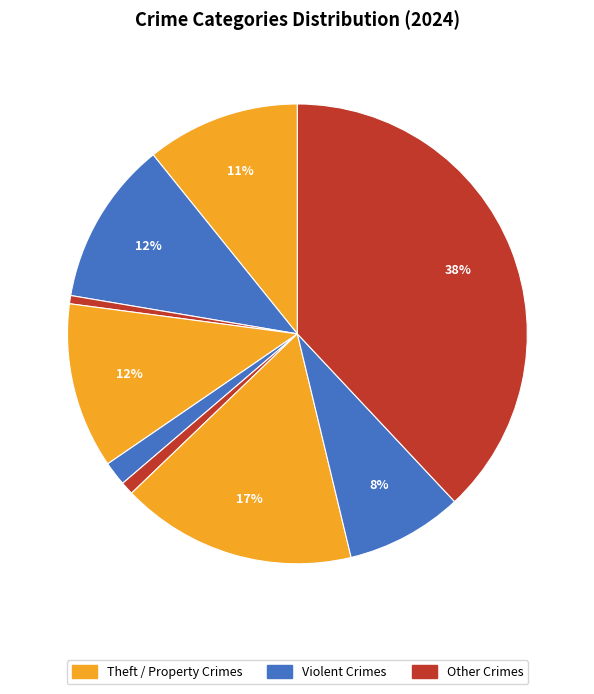

How many segments does this pie chart have?

9